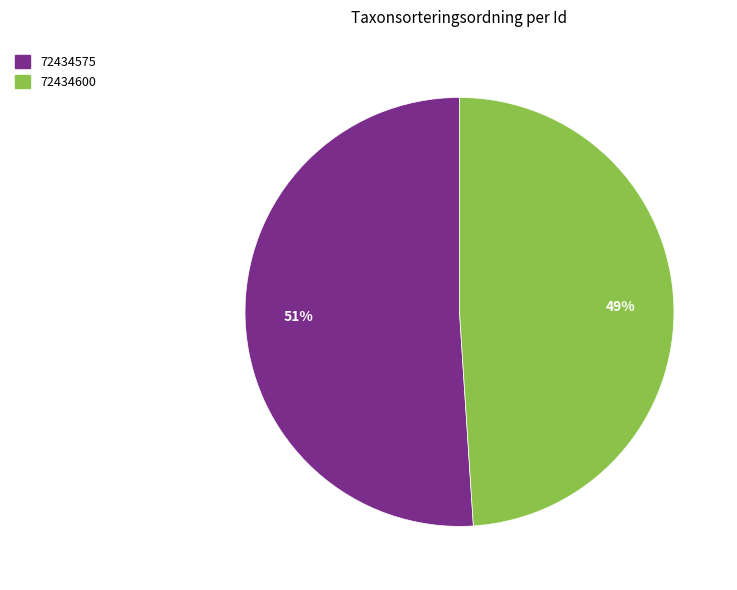

Between 72434600 and 72434575, which is larger?

72434575